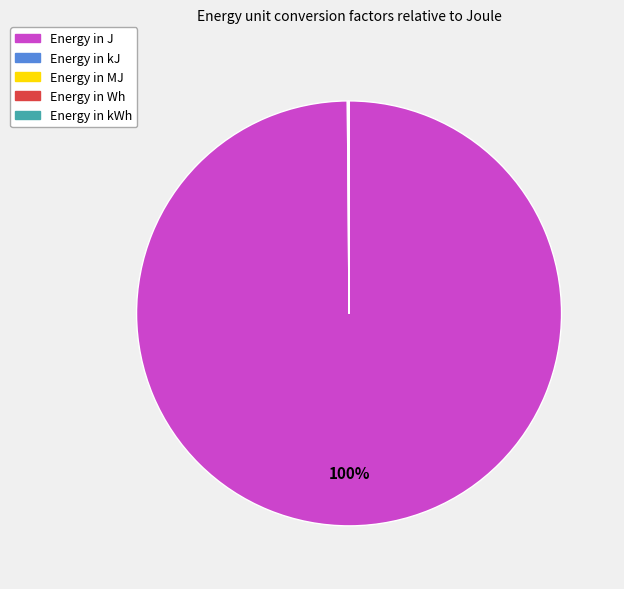

Does any single category account for the majority?

Yes